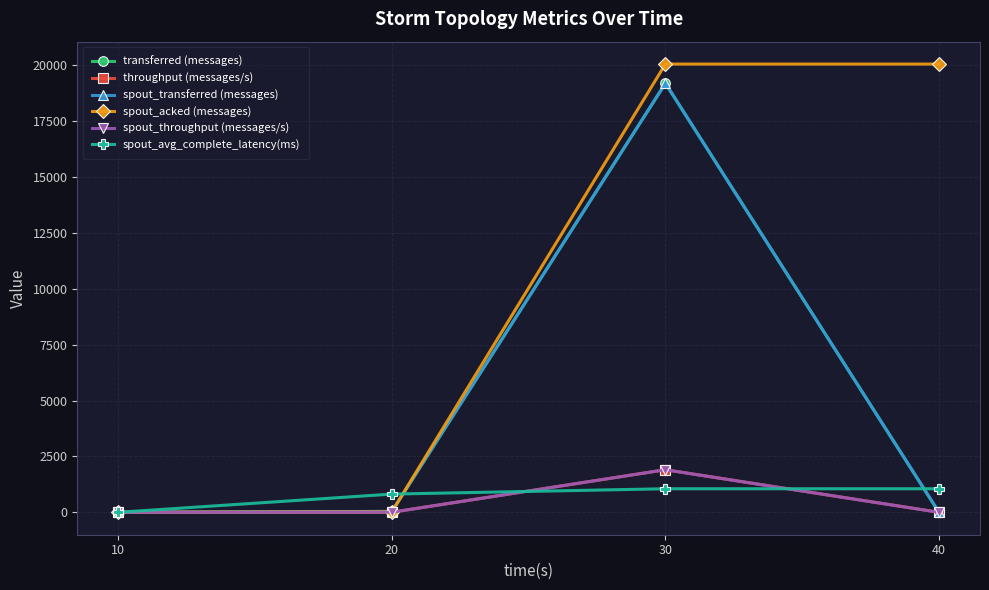

Is the value of spout_avg_complete_latency(ms) at 10 greater than the value of transferred (messages) at 30?

No